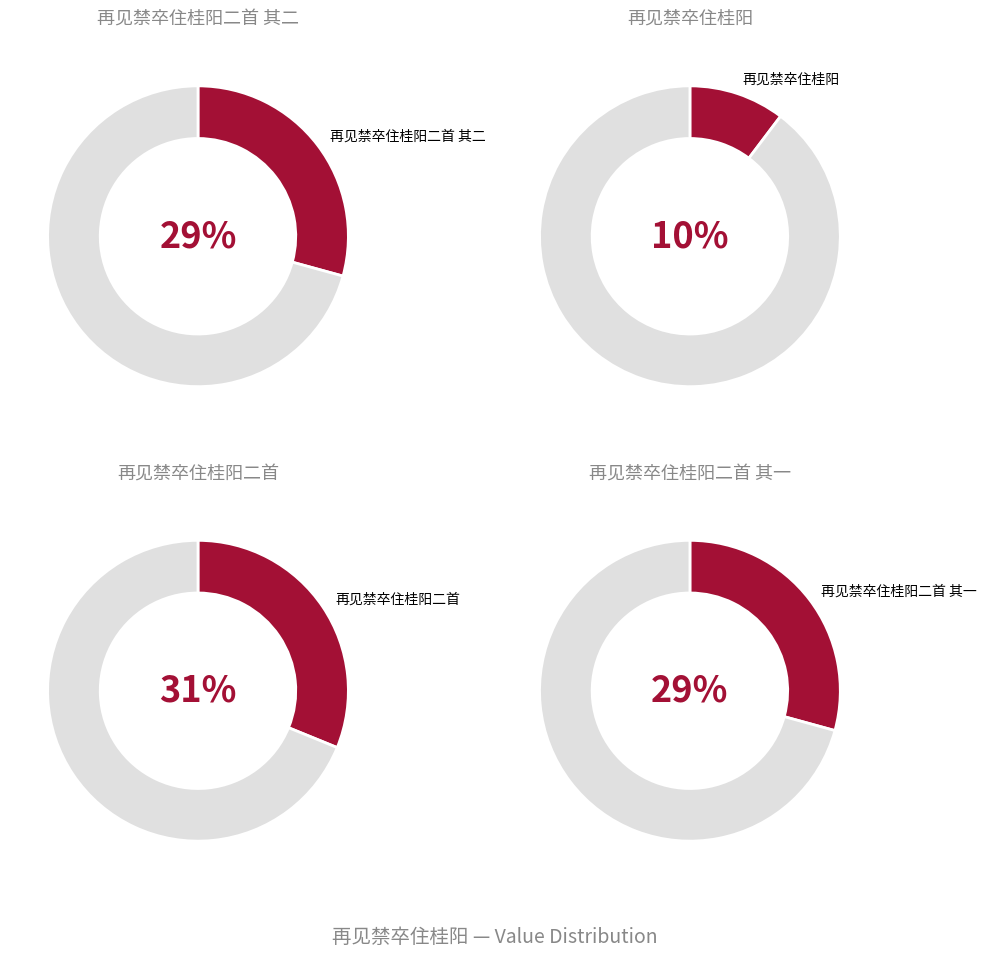

To the nearest percent, what is the combined percentage of 再见禁卒住桂阳二首 其一 and 再见禁卒住桂阳二首?

60%